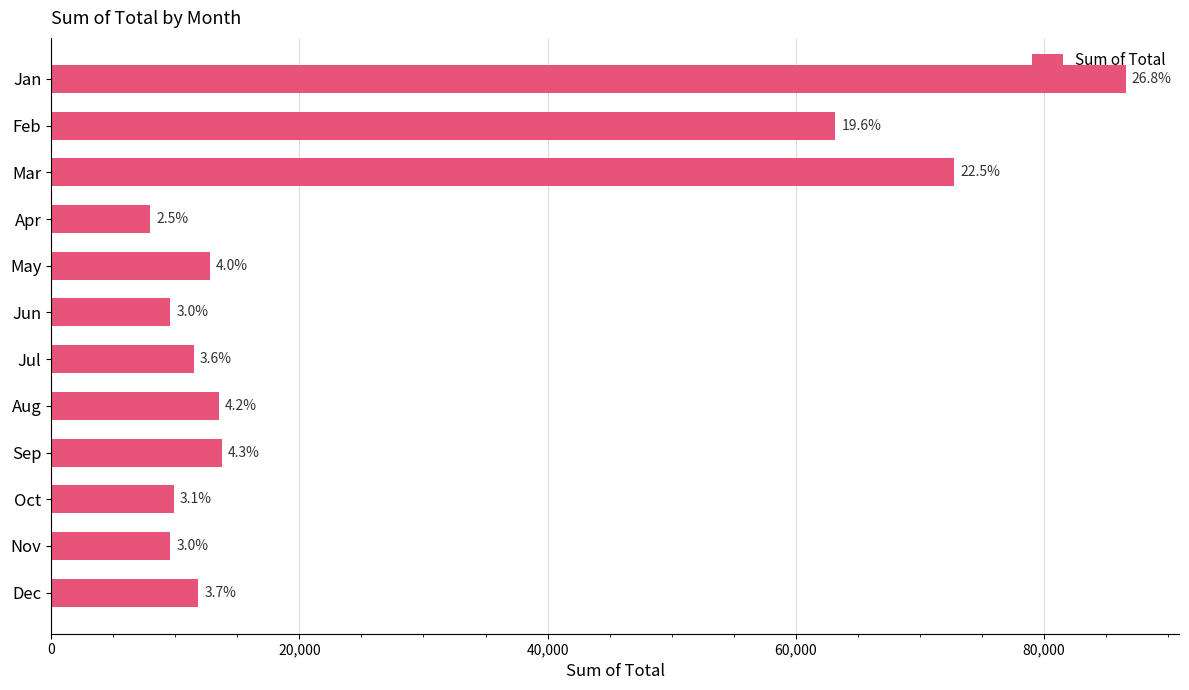

How many bars are there in total?

12